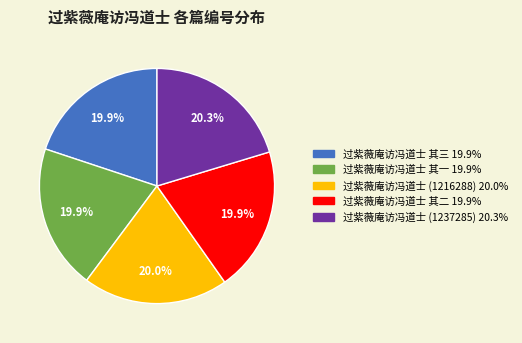

What is the total percentage of 过紫薇庵访冯道士 (1237285) and 过紫薇庵访冯道士 其一?

40.2%